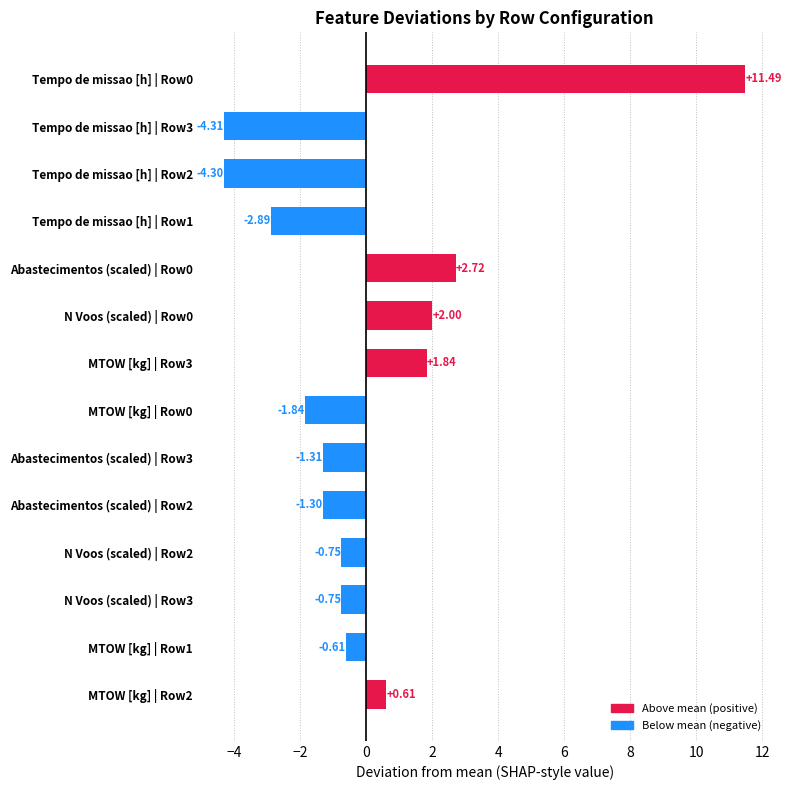

What is the greatest value displayed?

11.5